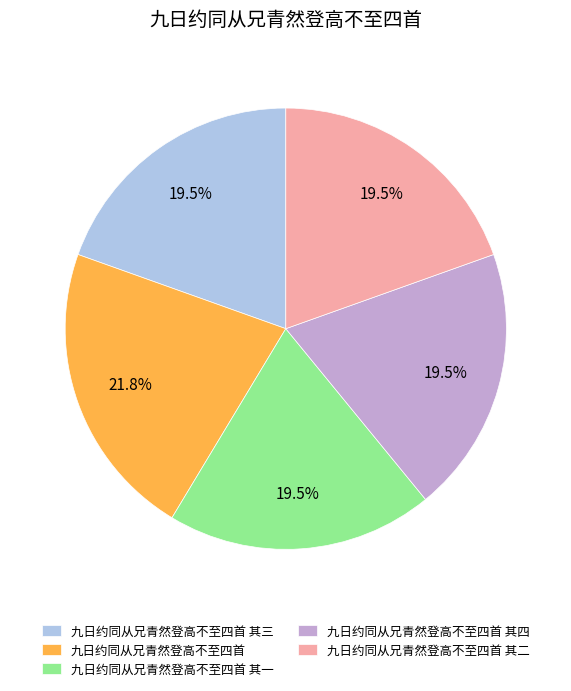

Which category has the biggest portion of the pie?

九日约同从兄青然登高不至四首